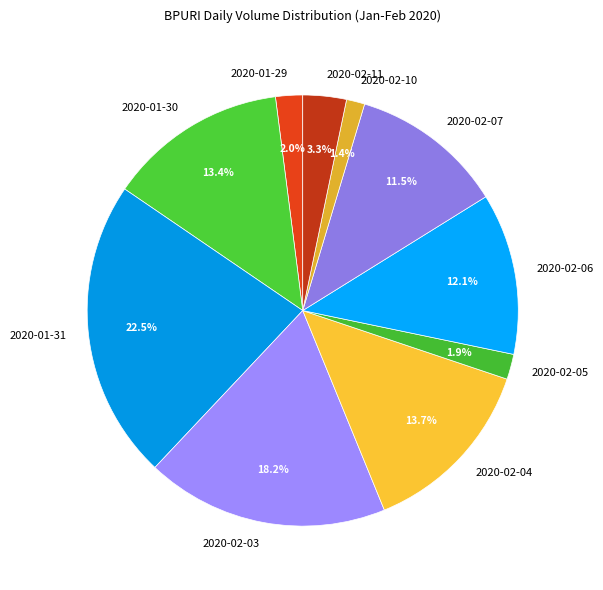

Is there a majority slice in this chart?

No